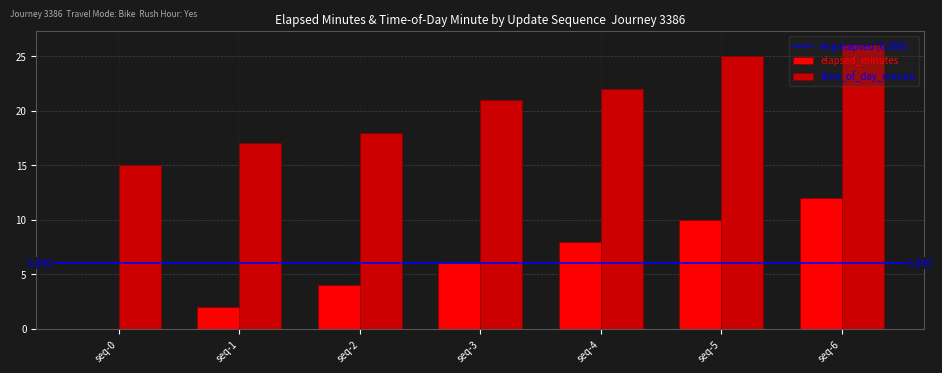

Between seq-2 and seq-3, which series saw the biggest shift?

time_of_day_minute